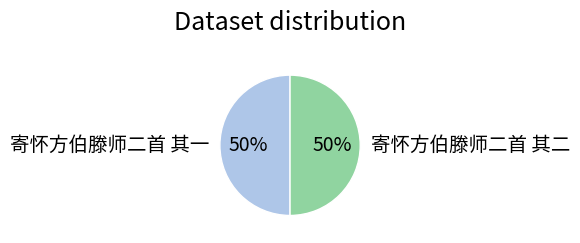

Is the sum of 寄怀方伯滕师二首 其二 and 寄怀方伯滕师二首 其一 greater than half?

Yes